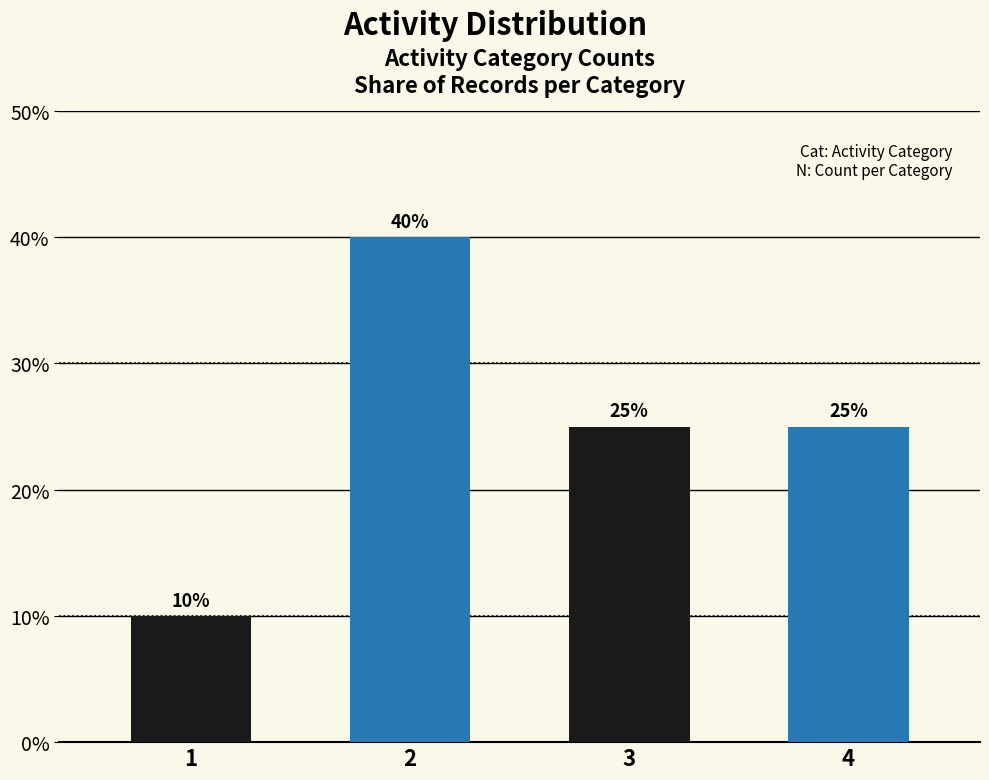

What is the difference between the values at 4 and 2?

15